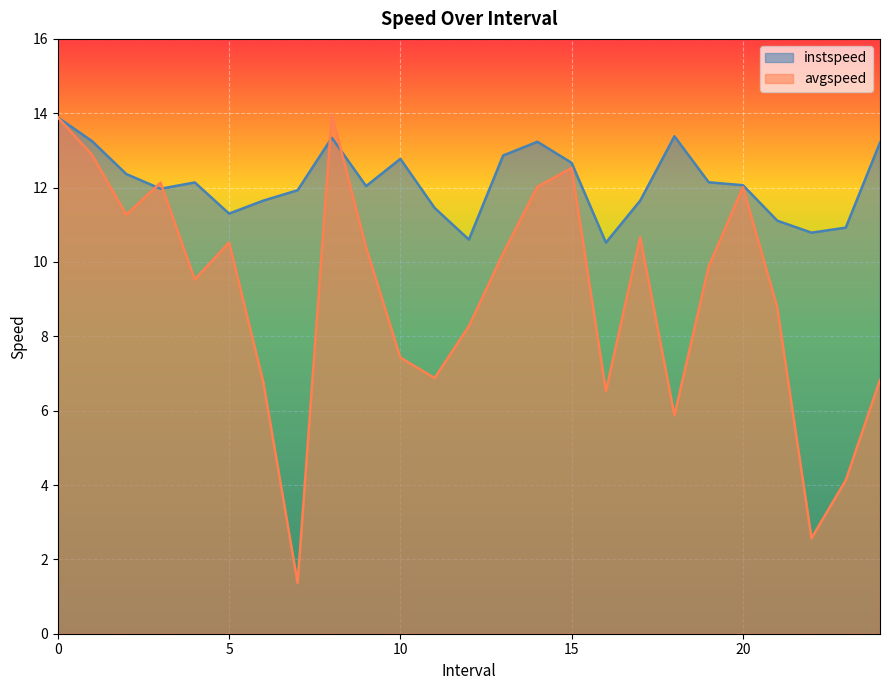

What are all the series names shown in the legend?

instspeed, avgspeed